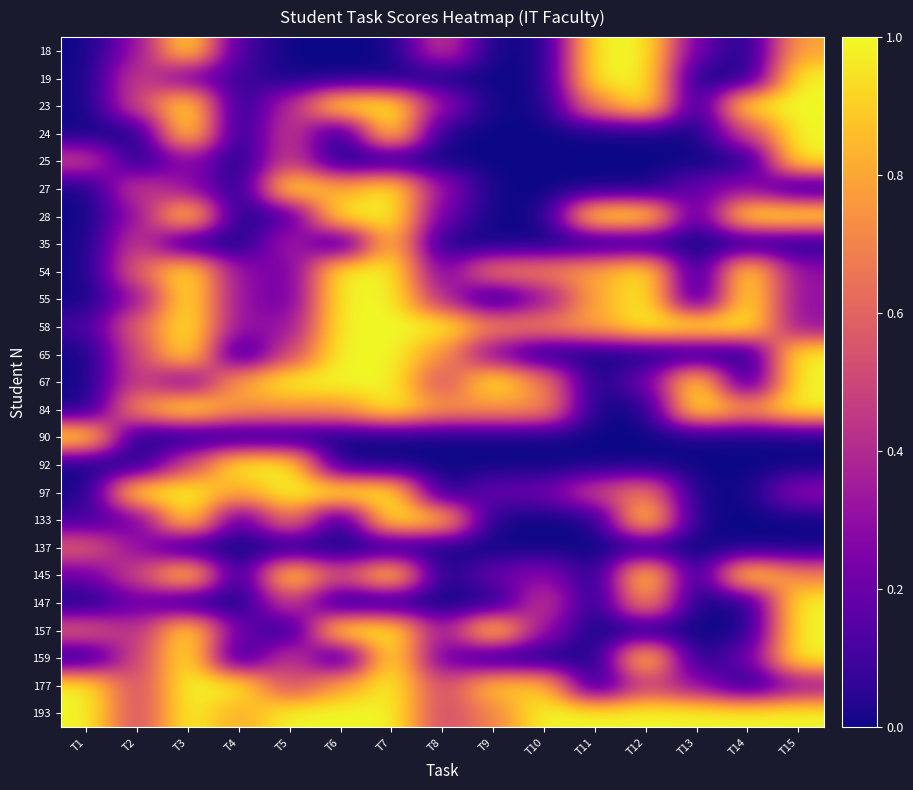

How many distinct data groups are displayed?

25